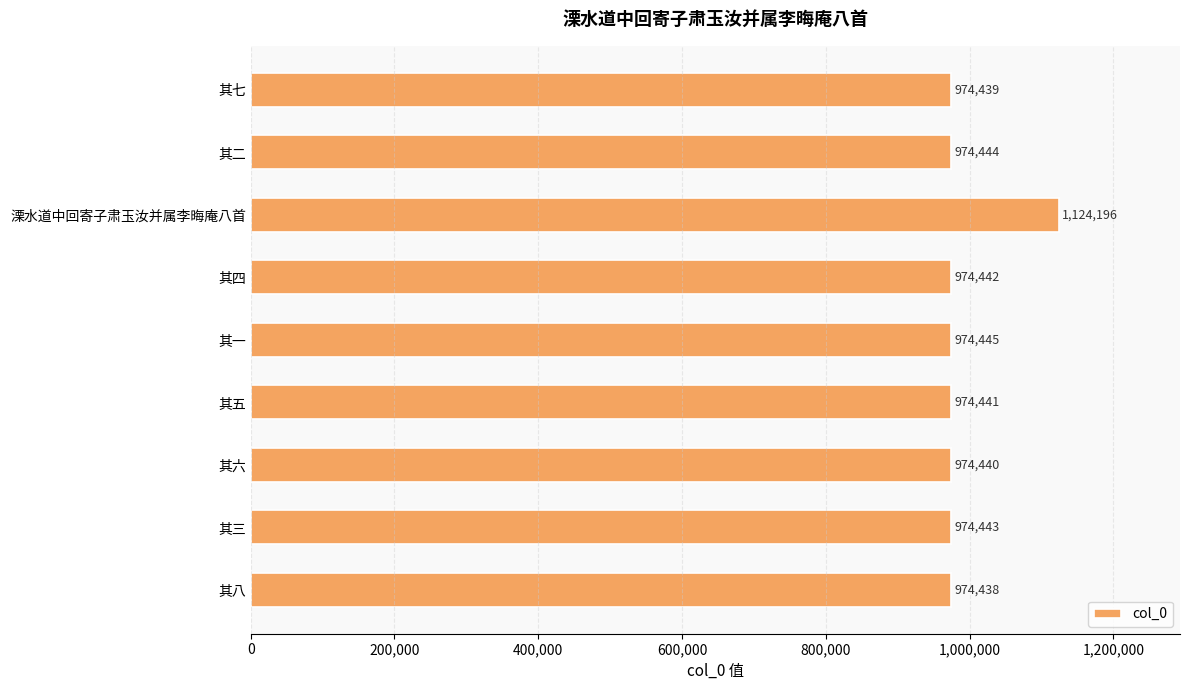

Reading top to bottom, transcribe all the data shown in this chart.

974439	974444	1124196	974442	974445	974441	974440	974443	974438